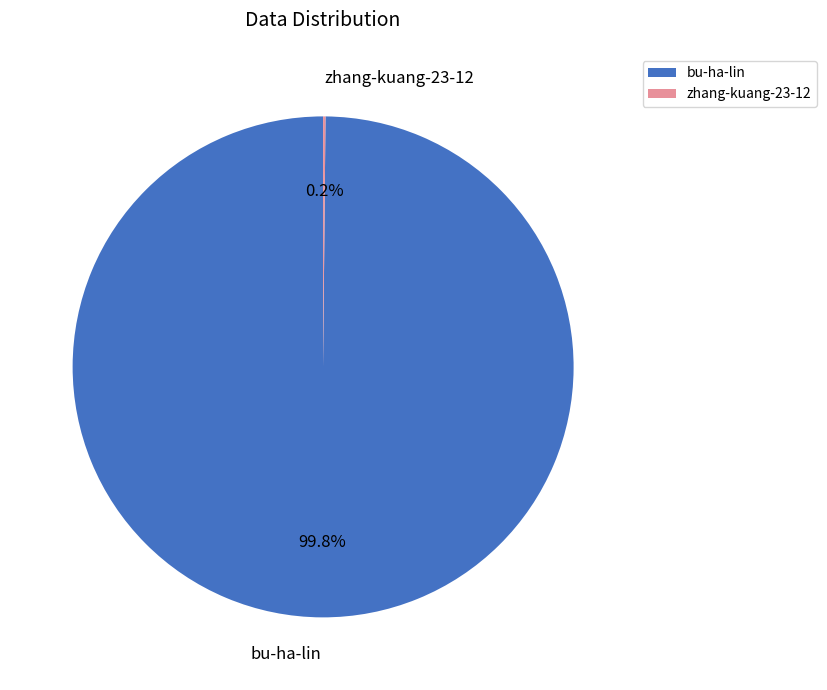

Is bu-ha-lin the majority of the pie?

Yes